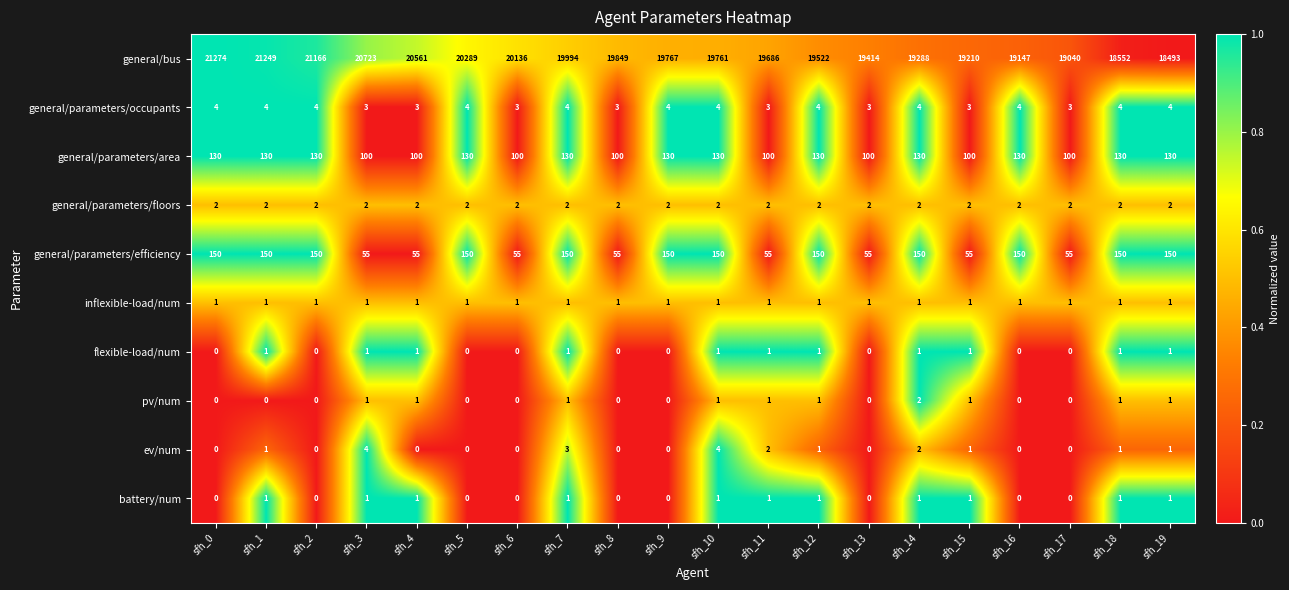

The general/parameters/efficiency series shows 150 at sfh_19. True or false?

True